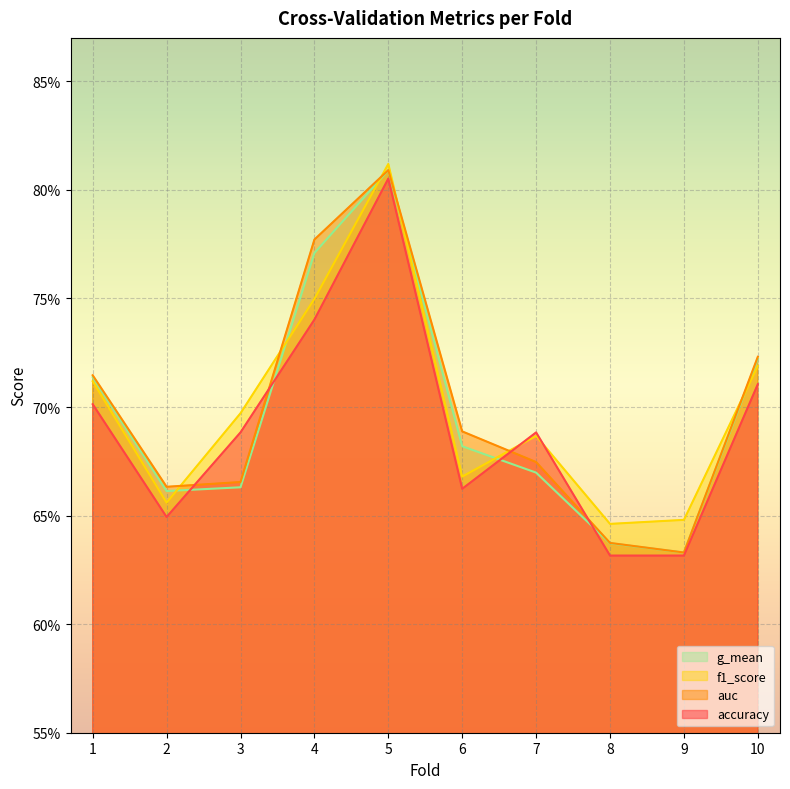

What is the sum of the g_mean values at 2 and 4?

1.4